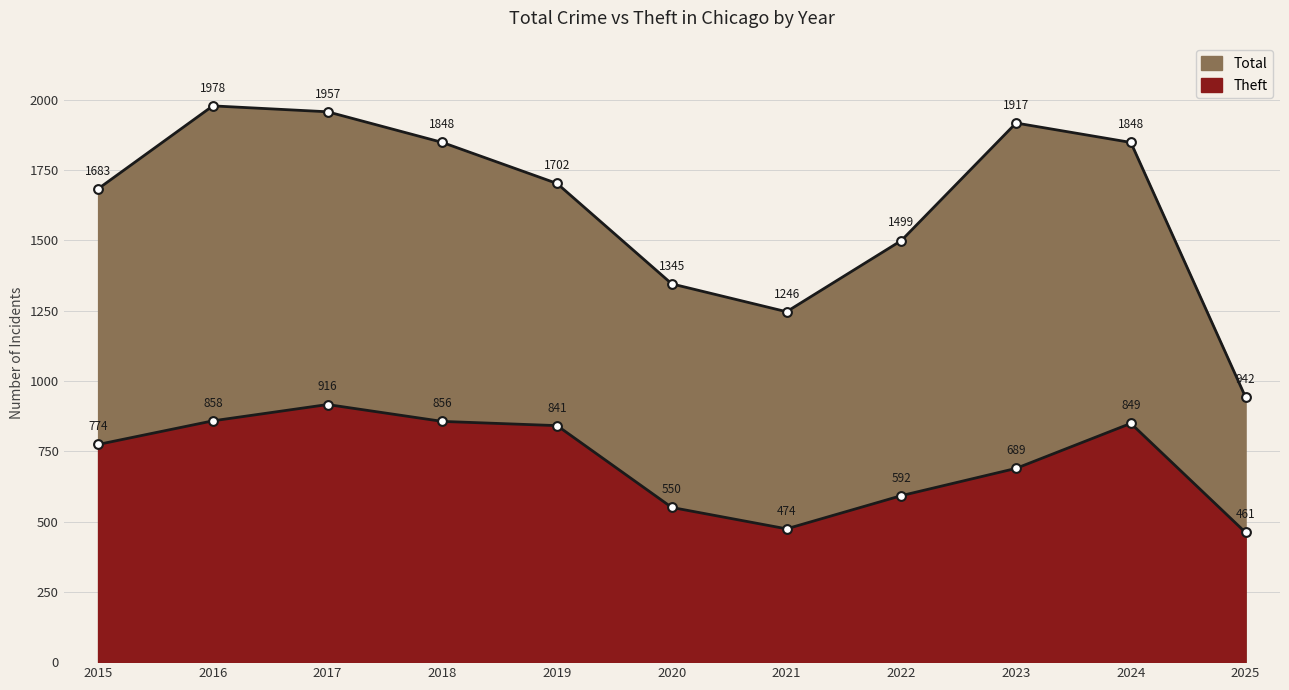

Which series has the widest spread of Y values?

Total